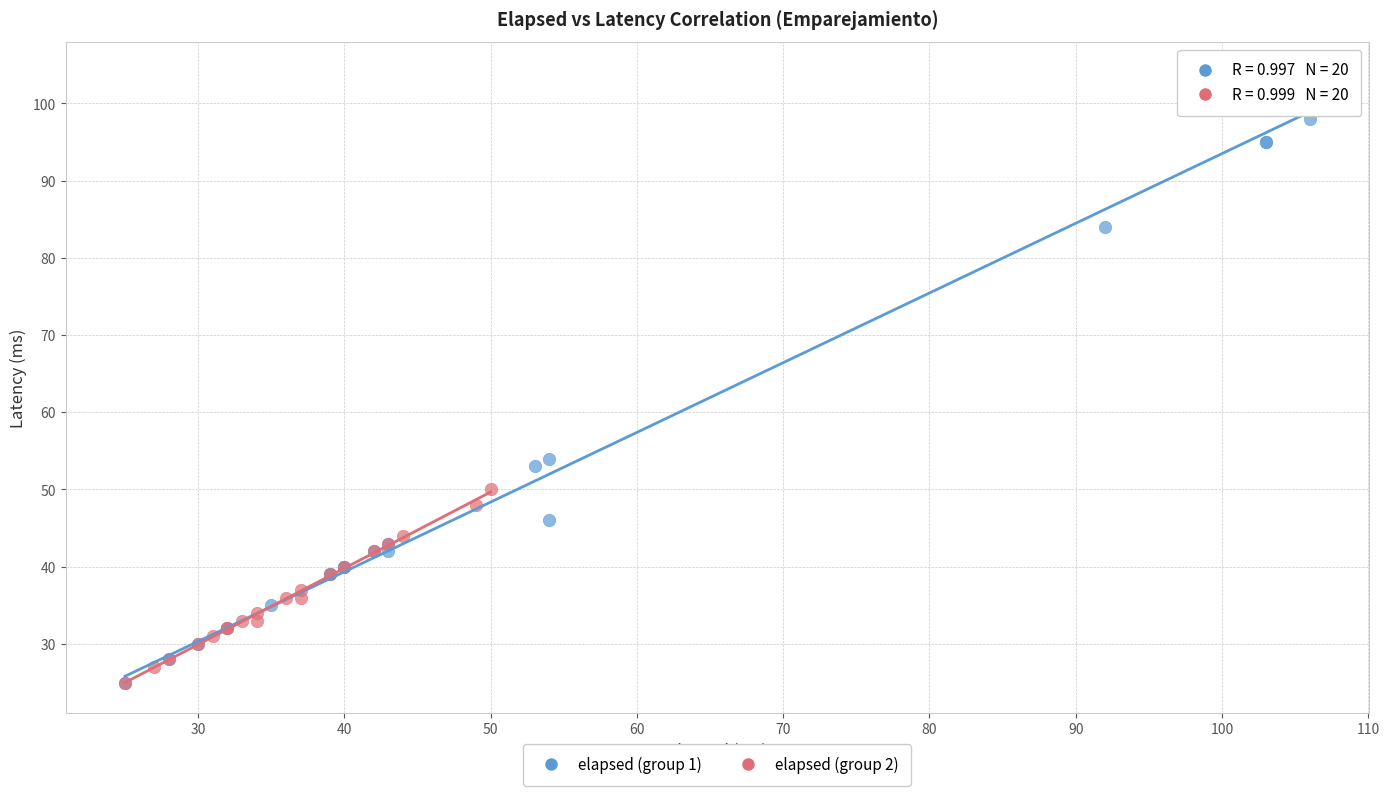

Which series contains the highest Y value?

elapsed (group 1)